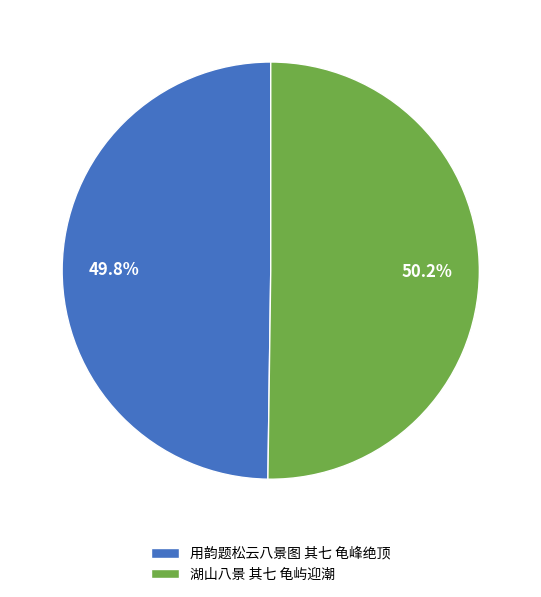

Is there a majority slice in this chart?

Yes